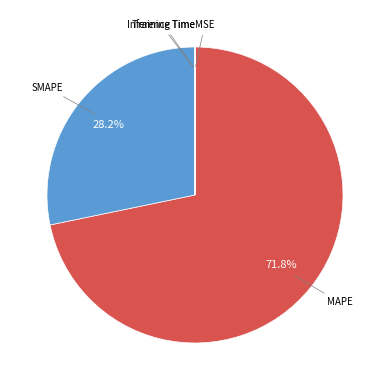

Is there a majority slice in this chart?

Yes